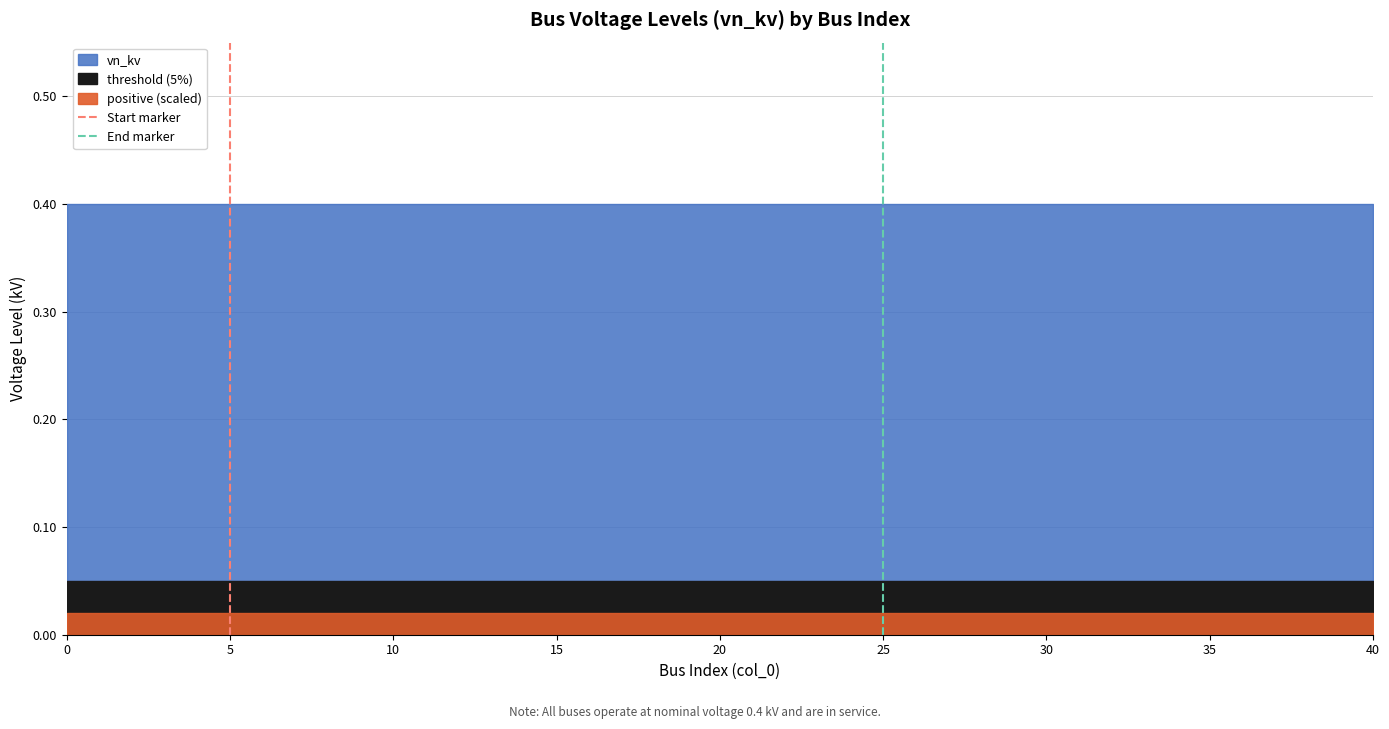

The End marker series shows 0 at 25. True or false?

True